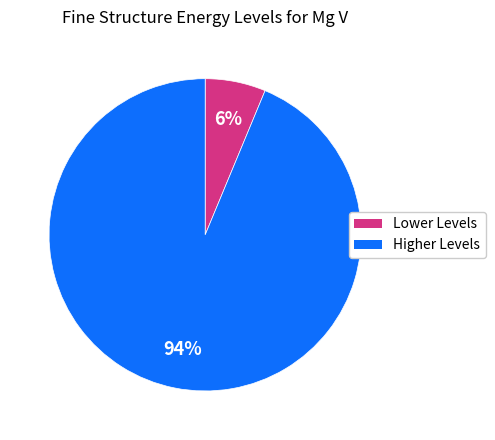

Is there a majority slice in this chart?

Yes